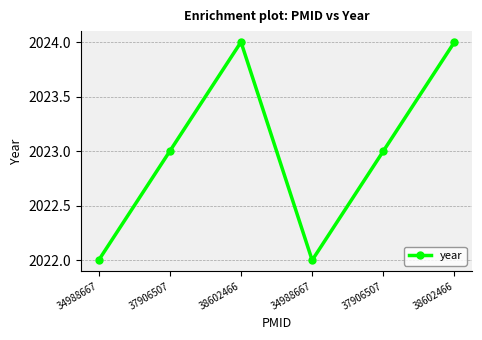

How many lines are shown in the chart?

1